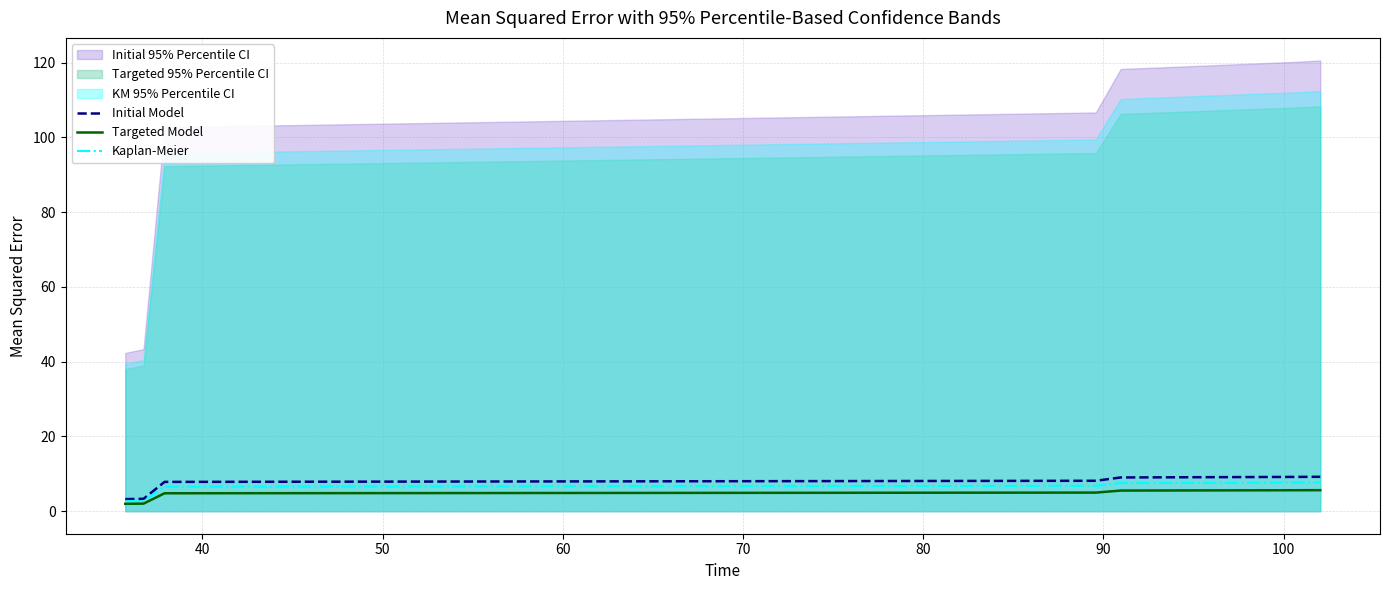

What is the highest value of the Targeted Model series?

5.6